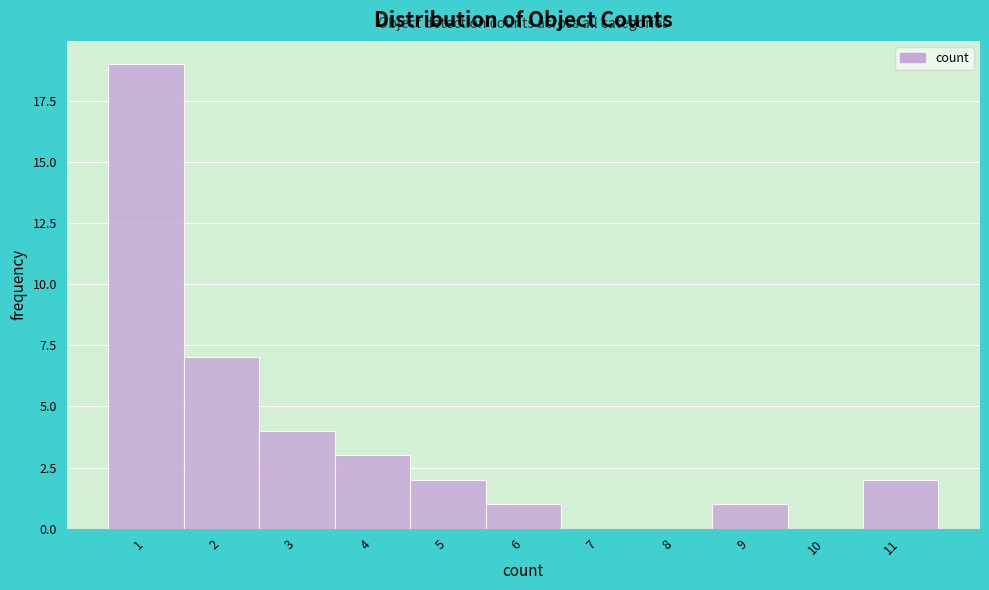

Reading left to right, transcribe this chart: for each bar, give the range it covers on the x-axis and its height. The values are not printed on the chart, so give them approximately, as read against the axis.

0.5 to 1.5: 19
1.5 to 2.5: 7
2.5 to 3.5: 4
3.5 to 4.5: 3
4.5 to 5.5: 2
5.5 to 6.5: 1
6.5 to 7.5: 0
7.5 to 8.5: 0
8.5 to 9.5: 1
9.5 to 10.5: 0
10.5 to 11.5: 2